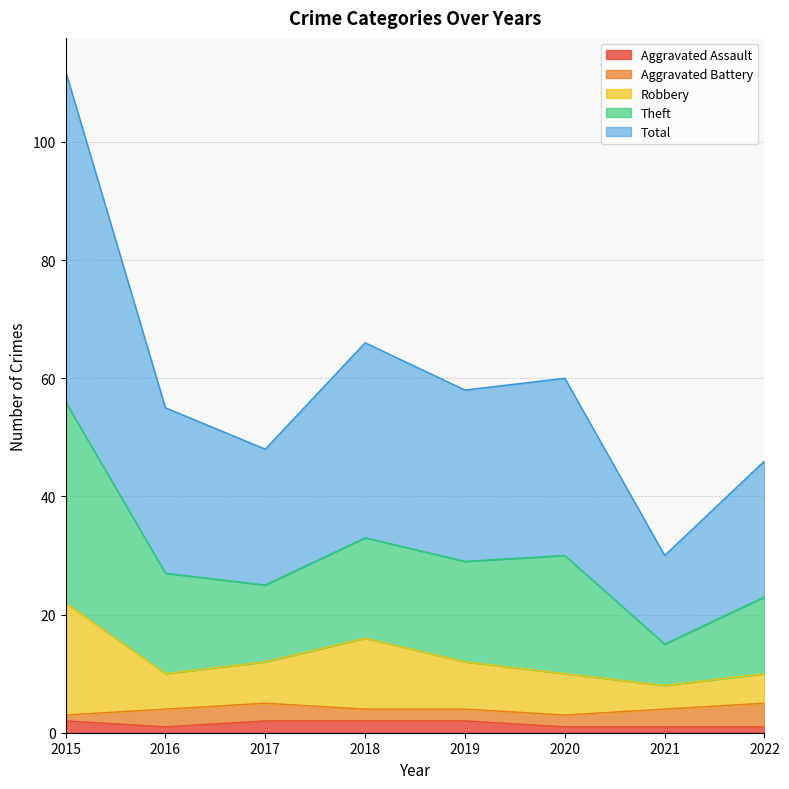

What is the value of the Total point at the 6th from the left?

30